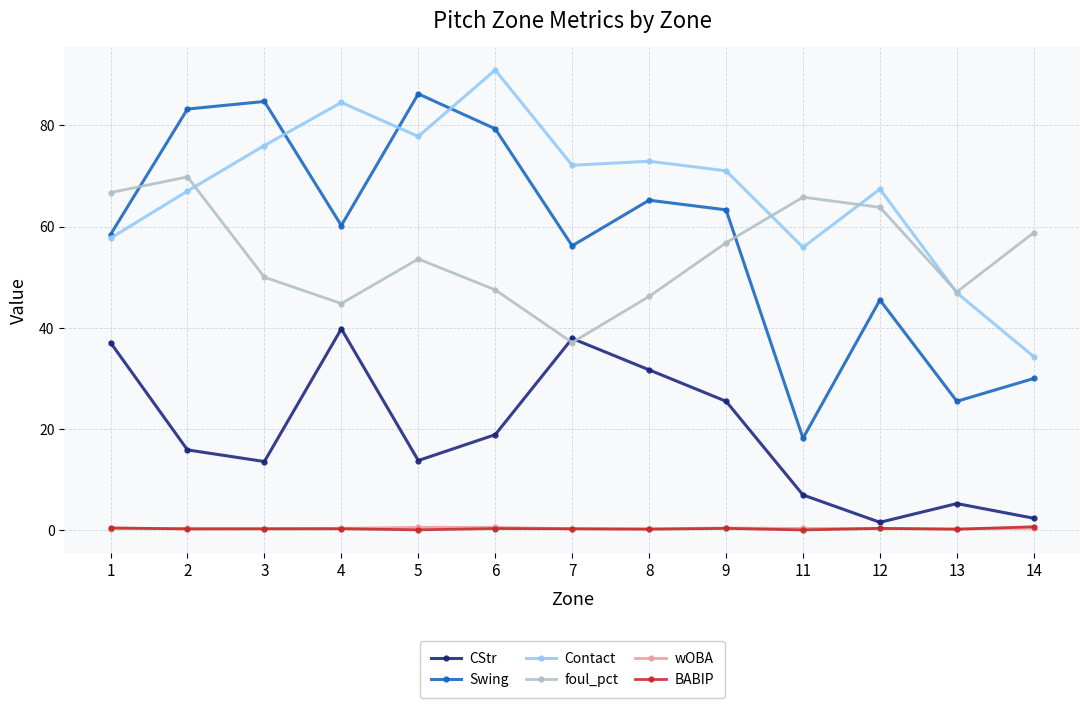

Where is the first local minimum for CStr?

3